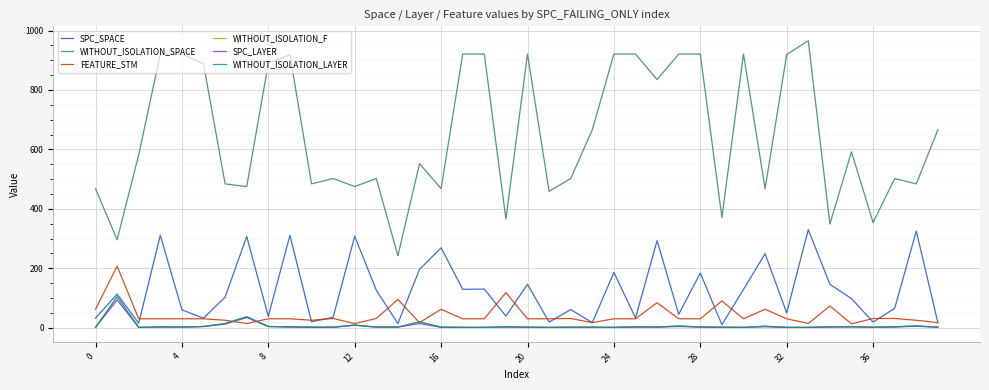

At which label is SPC_SPACE closest to 170?

28